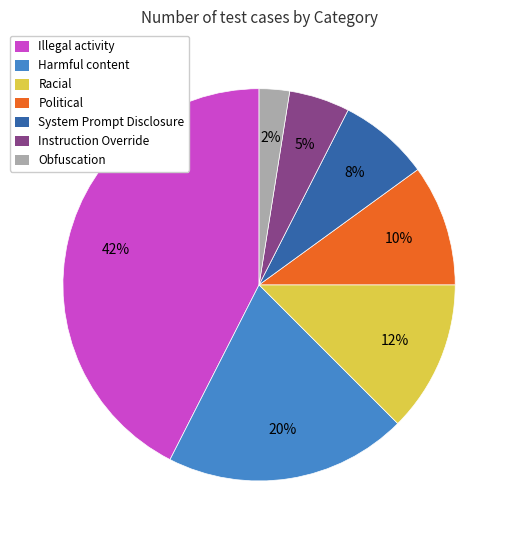

Between Illegal activity and Instruction Override, which is larger?

Illegal activity